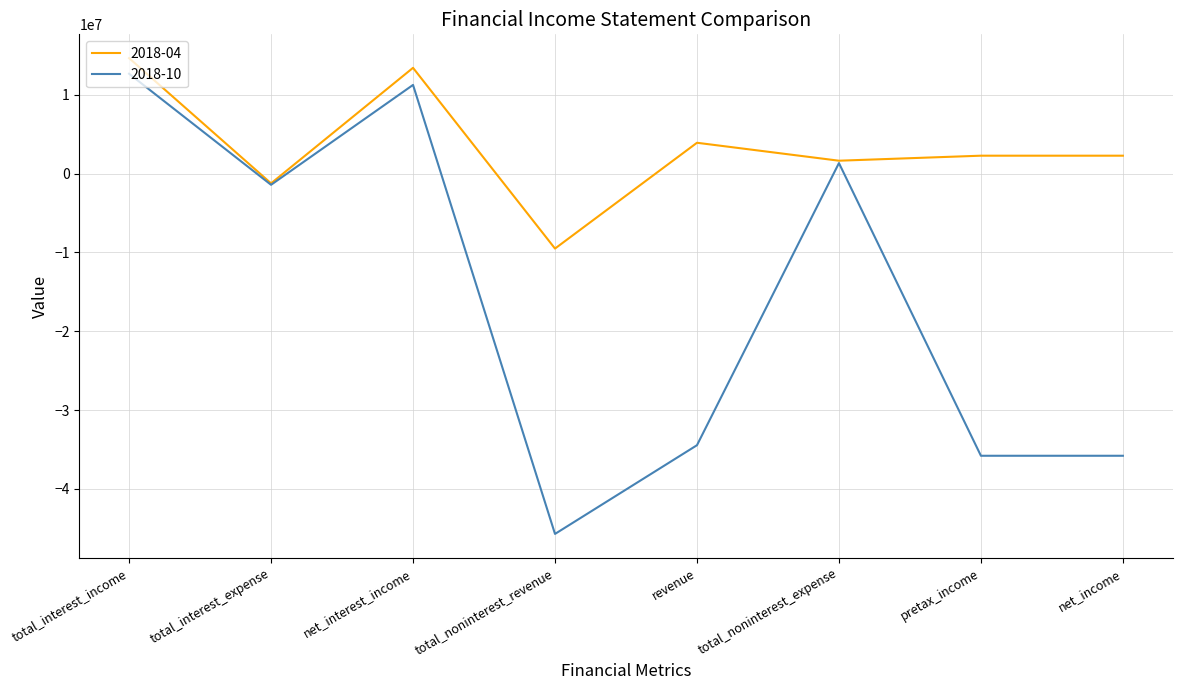

What is the total value across all series at revenue?

-30540000